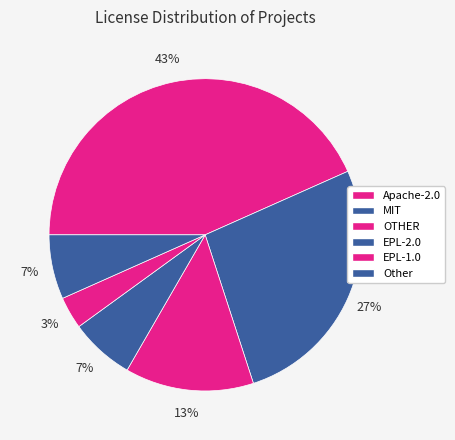

How many slices are in this pie chart?

6